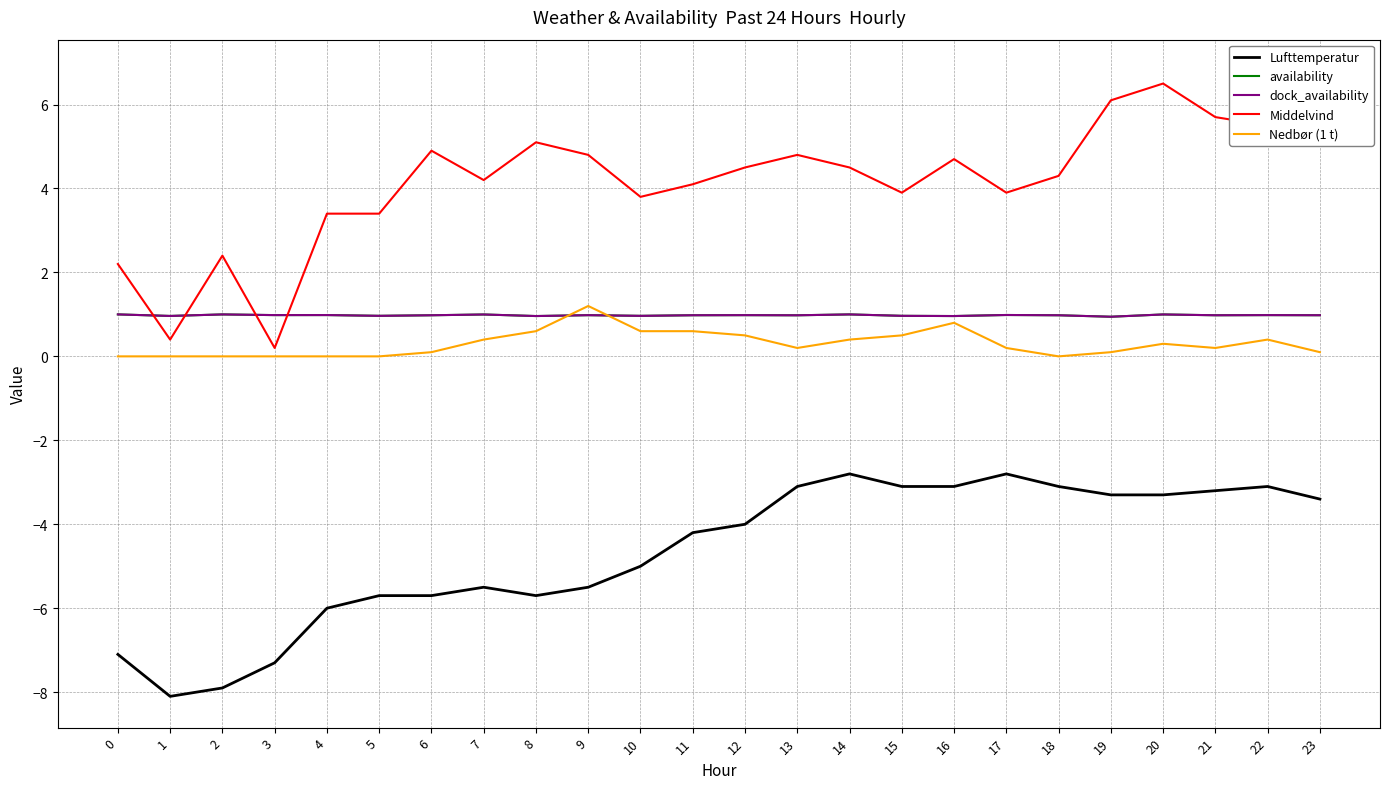

True or false: dock_availability has more than 0 interior local peaks.

True